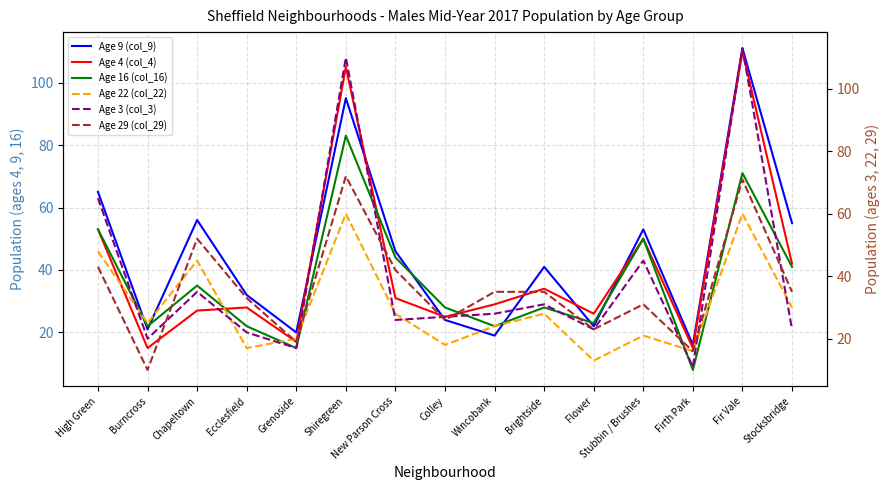

Which series changed the most between Shiregreen and Flower?

Age 3 (col_3)